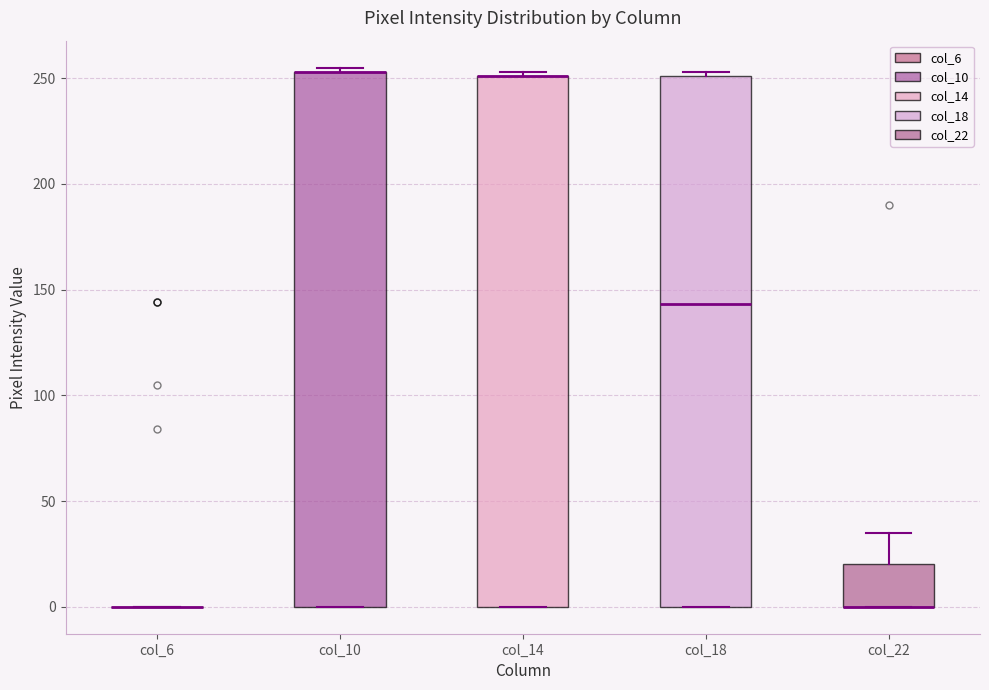

Where is the lower edge of the box for col_22 on the y-axis? The values are not printed on the chart, so give them approximately, as read against the axis.

0